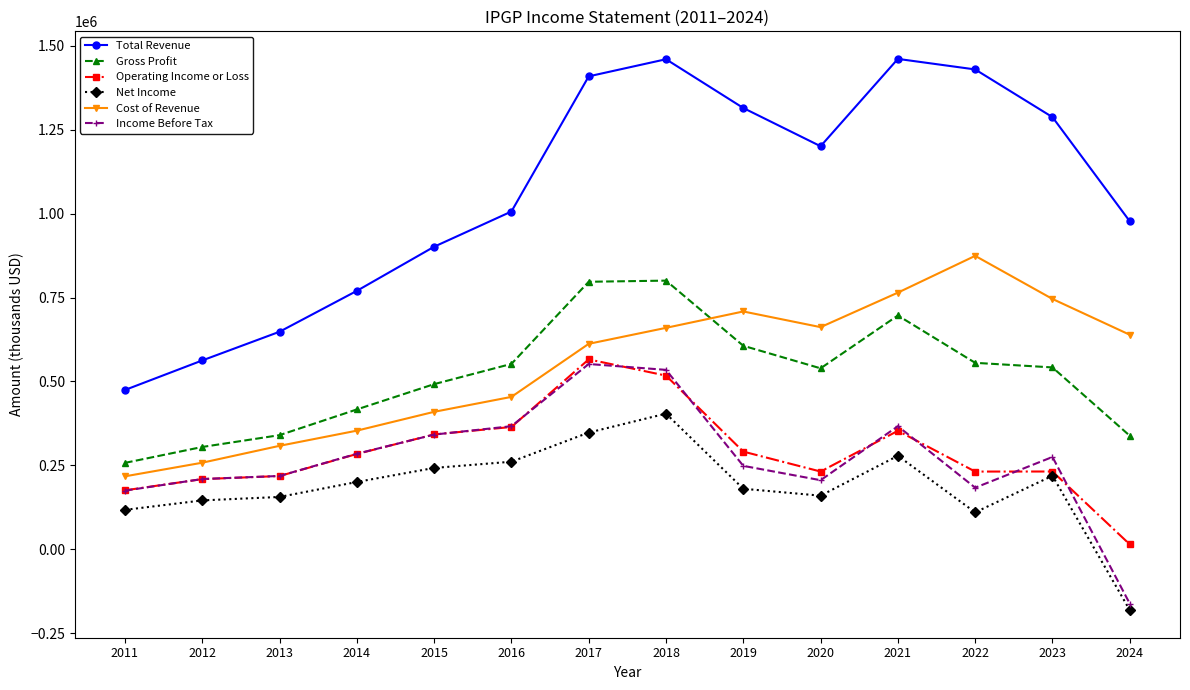

How many lines are shown in the chart?

6